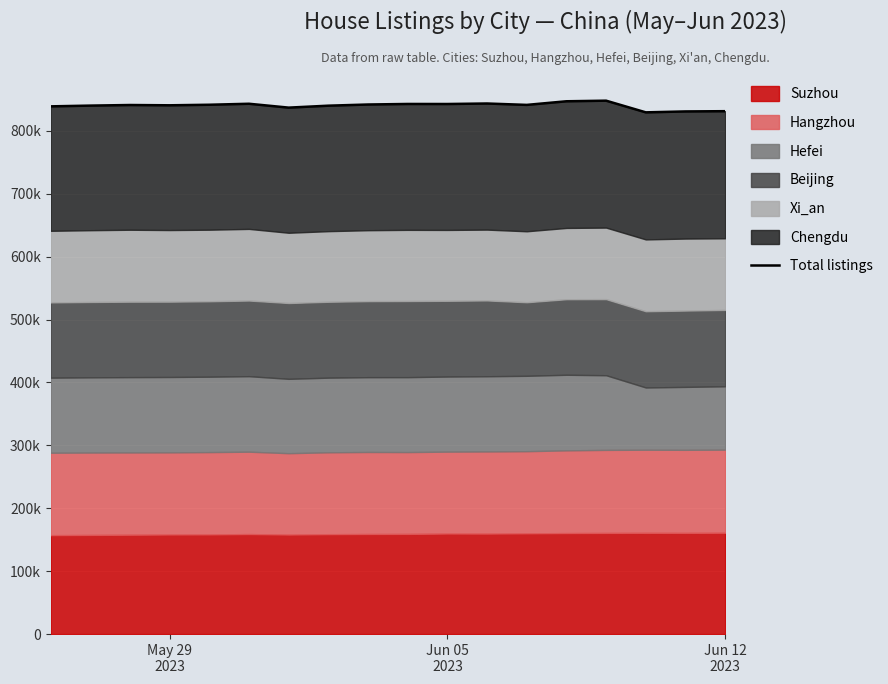

How many lines are shown in the chart?

1